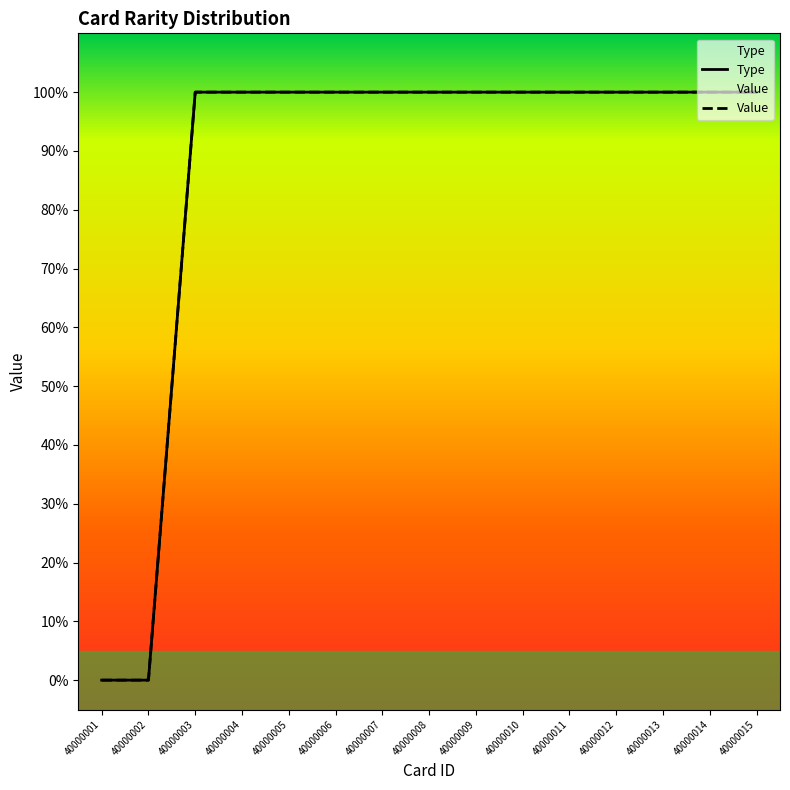

Where is Value nearest to the value 0?

40000001